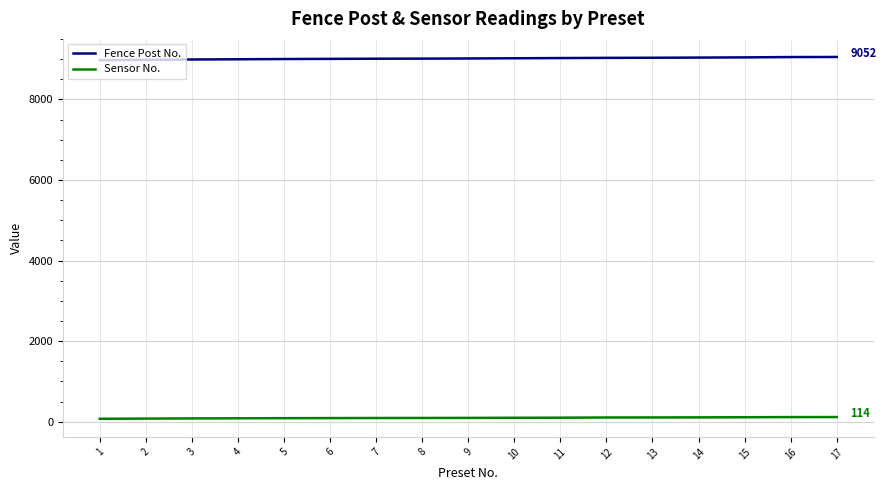

The value of Fence Post No. at 1 is 14264. True or false?

False